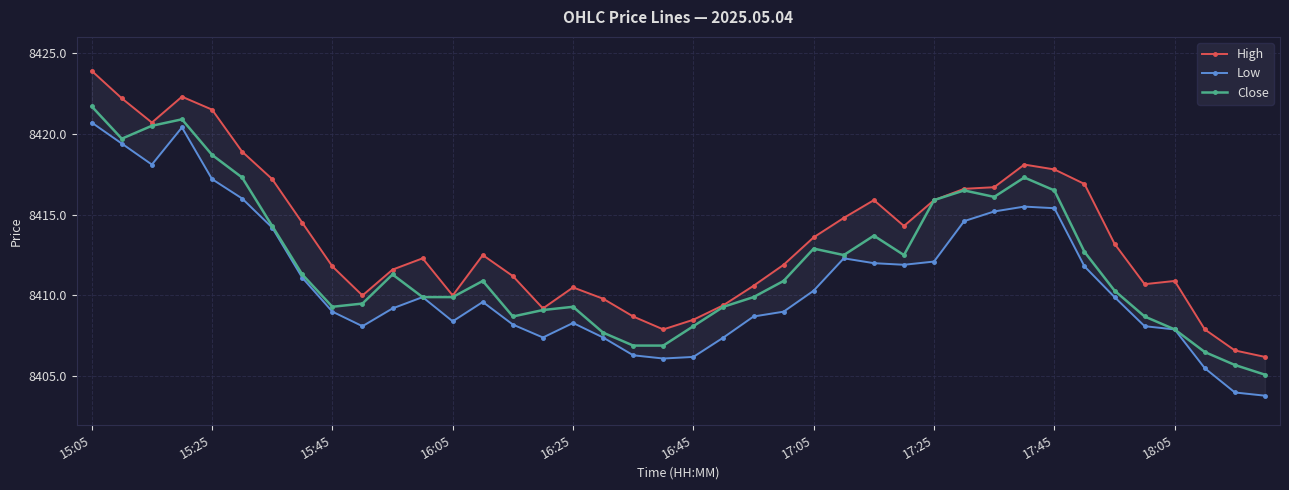

True or false: Close has more than 1 points higher than both neighbors.

True